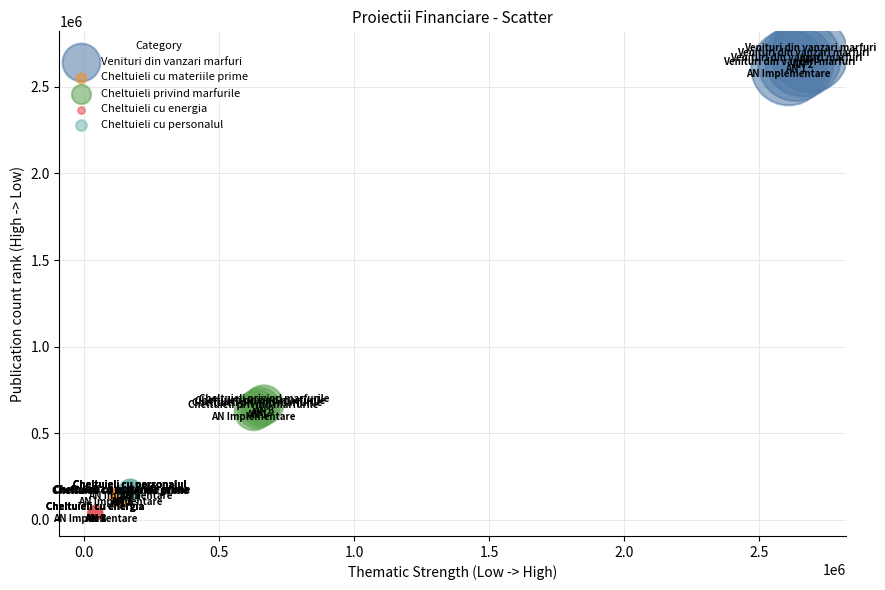

Which series reaches the minimum Y coordinate?

Cheltuieli cu energia